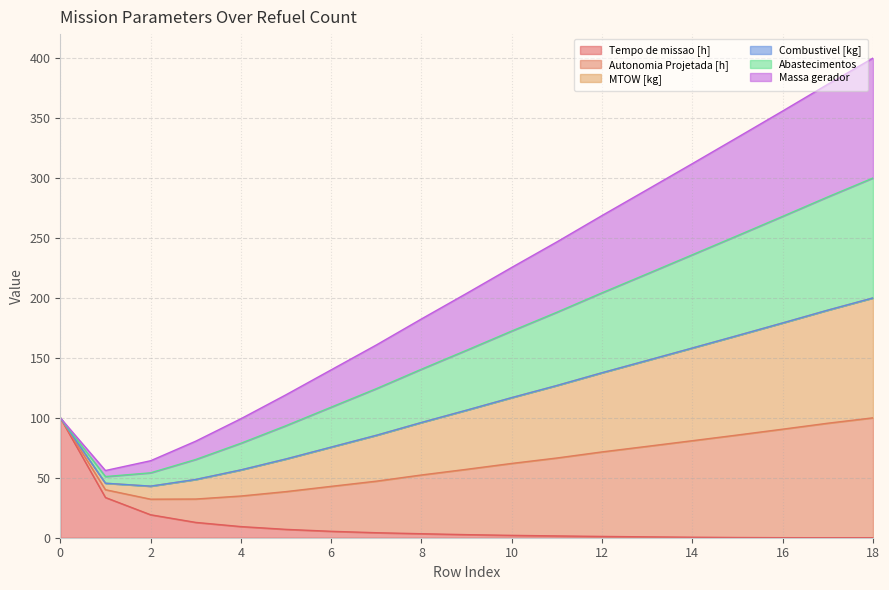

How many data points does each series have?

19